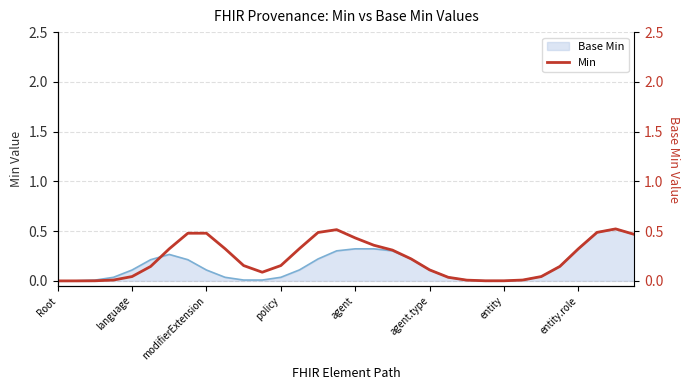

True or false: there are more than 0 points higher than both neighbors.

True